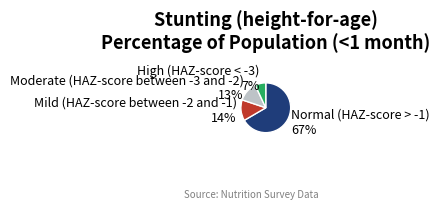

To the nearest percent, what portion does Moderate (HAZ-score between -3 and -2) 13% represent?

13%